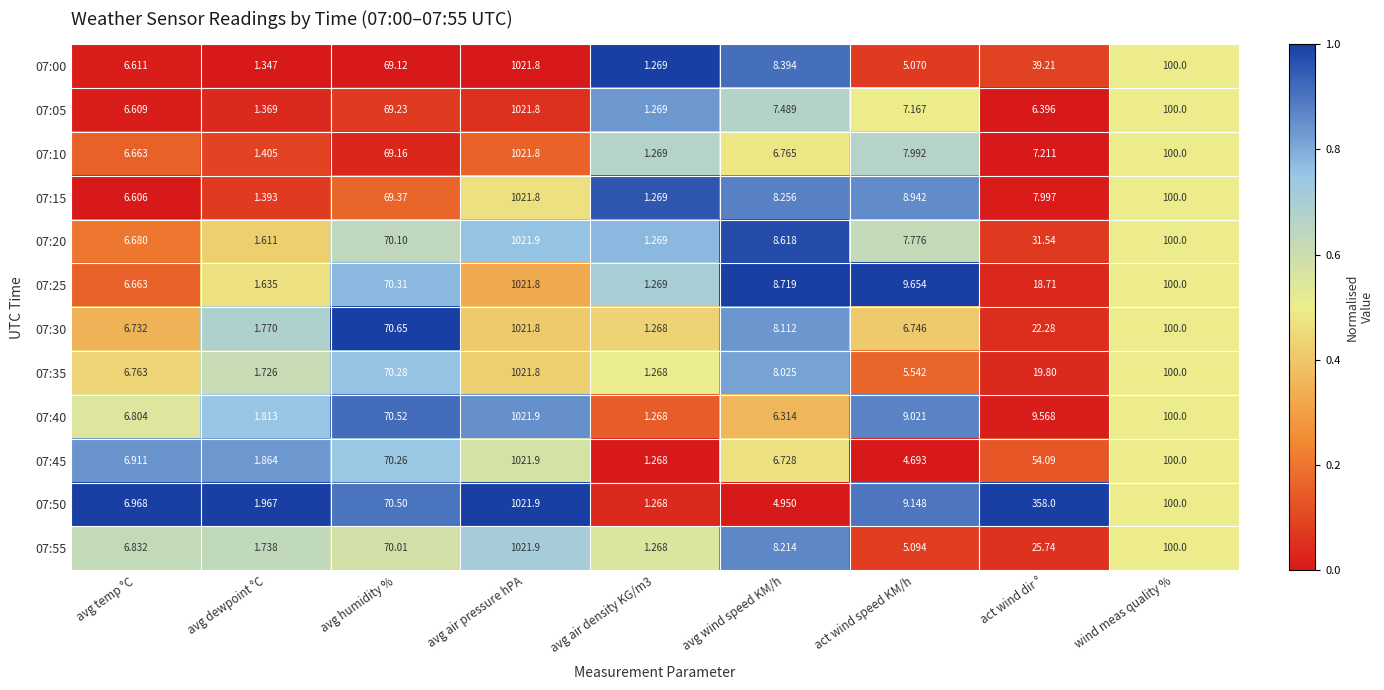

At which label is 07:40 closest to 511?

wind meas quality %